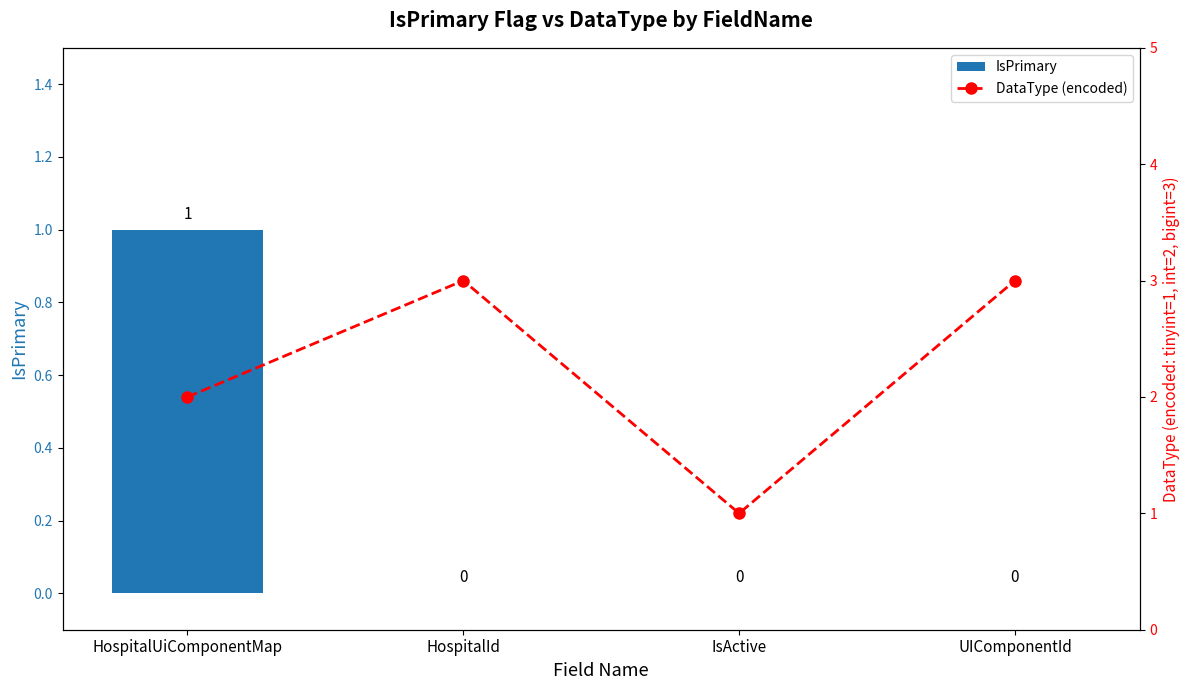

What is the difference between the maximum and second lowest values in the IsPrimary series?

1